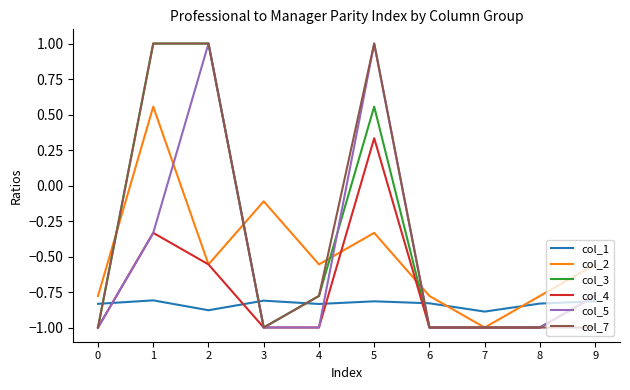

The value of col_5 at 6 is -1.5. True or false?

False